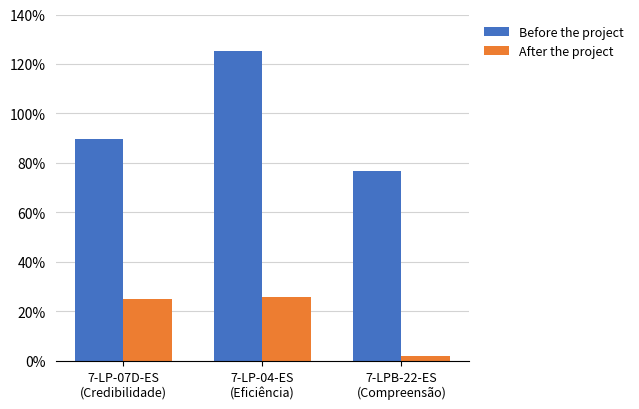

Are the bars horizontal?

No